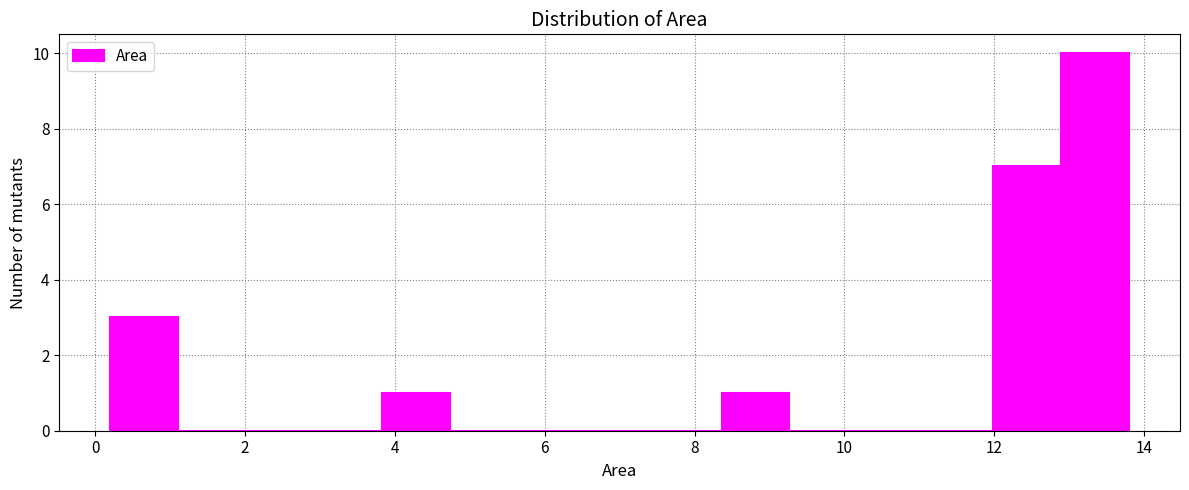

Reading left to right, list every bar in this chart as the range it spans on the x-axis followed by its height. Neither the bar edges nor the heights are printed on the chart, so give them approximately, as read against the axes.

0.2 to 1.2: 3
1.2 to 2.0: 0
2.0 to 3.0: 0
3.0 to 3.8: 0
3.8 to 4.8: 1
4.8 to 5.6: 0
5.6 to 6.6: 0
6.6 to 7.4: 0
7.4 to 8.4: 0
8.4 to 9.2: 1
9.2 to 10.2: 0
10.2 to 11.0: 0
11.0 to 12.0: 0
12.0 to 12.8: 7
12.8 to 13.8: 10